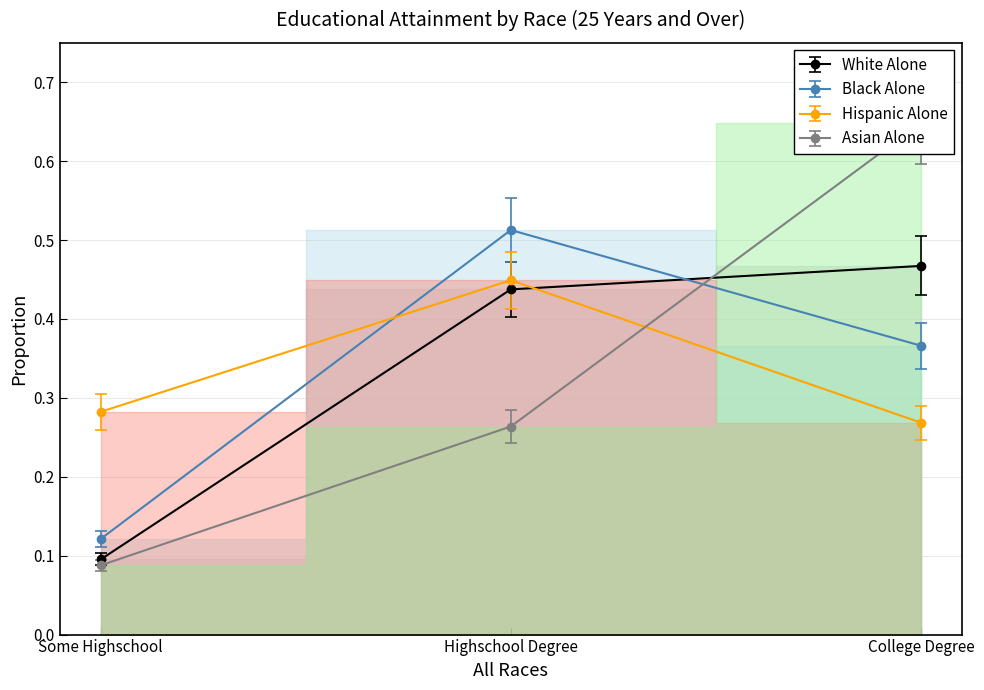

What is the difference between the maximum and minimum values in the Hispanic Alone series?

0.2